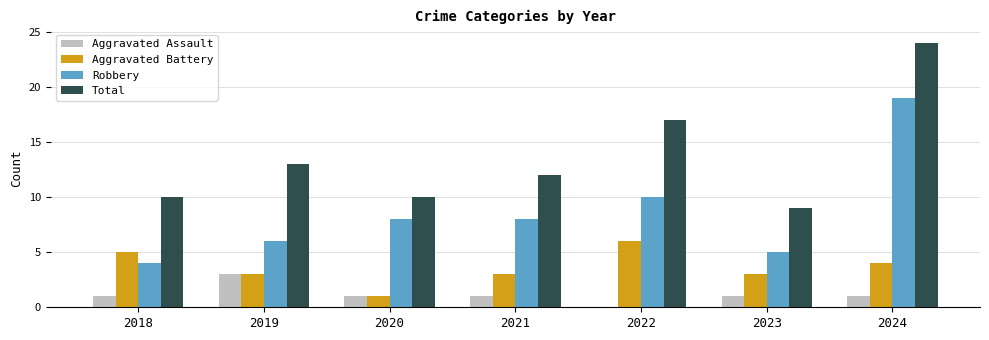

What is the spread (max minus min) of values at 2023?

8